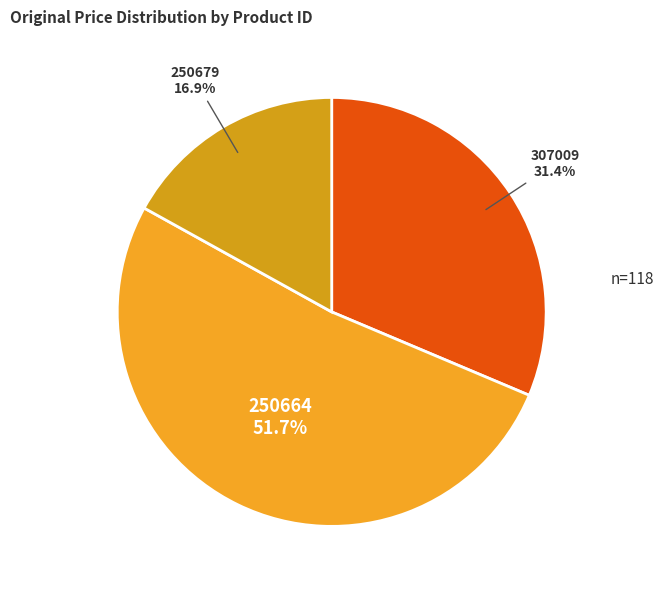

Which has a higher value, 250679 or 307009?

307009